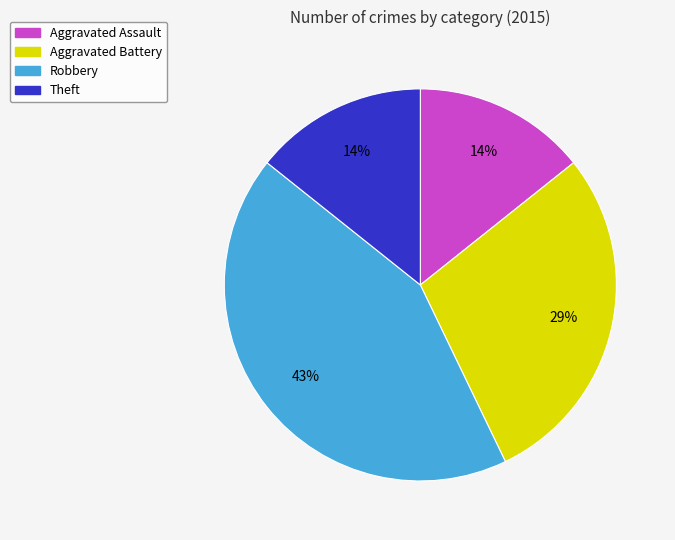

Is there any slice that represents more than half of the pie?

No